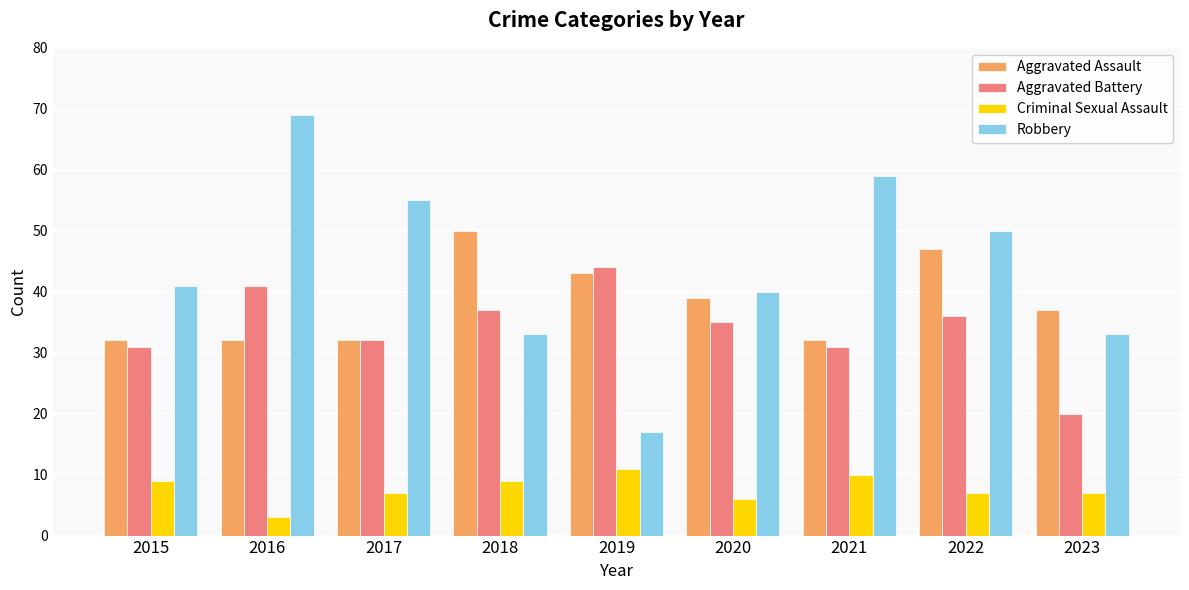

What are all the series names shown in the legend?

Aggravated Assault, Aggravated Battery, Criminal Sexual Assault, Robbery